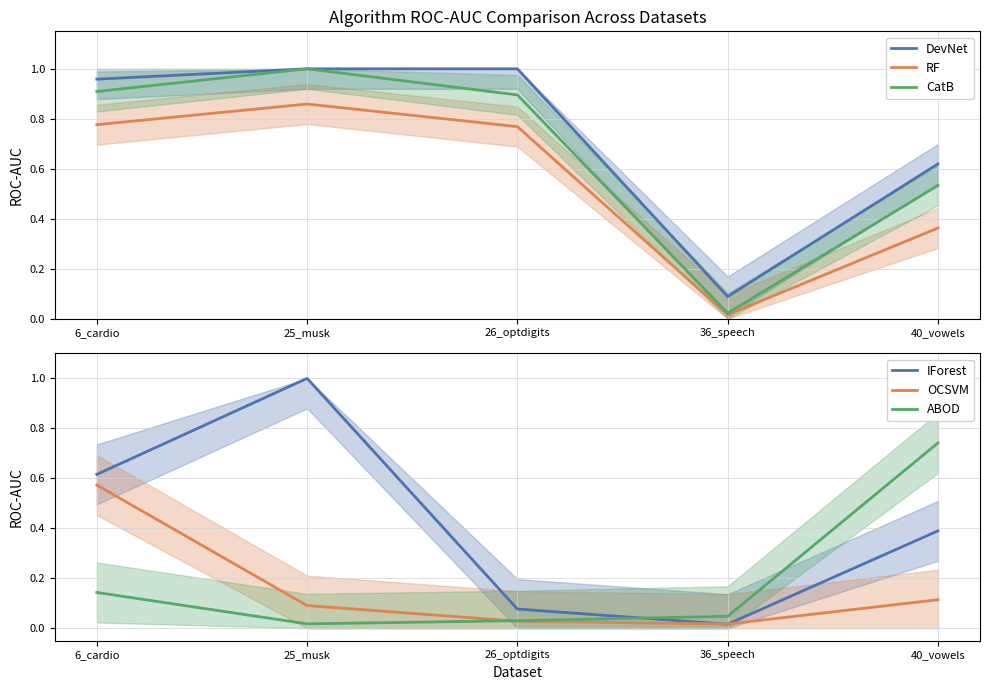

What is the total value across all series at 26_optdigits?

2.8